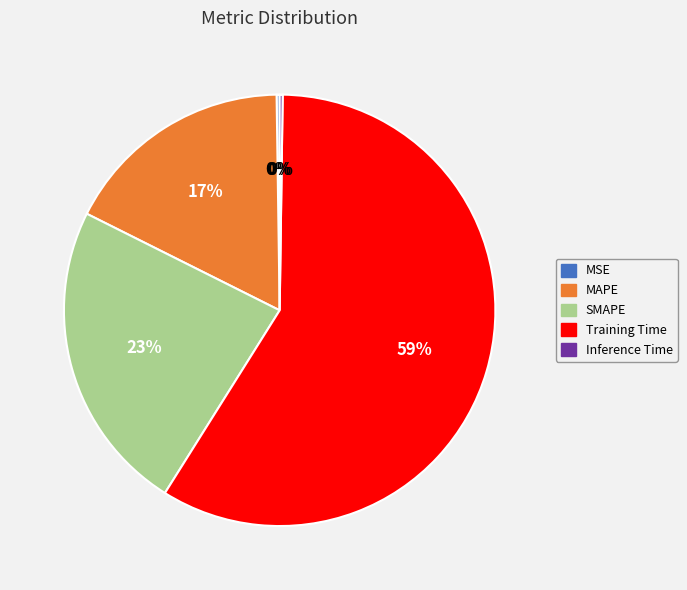

Approximately how many times larger is the value at SMAPE compared to Training Time?

0.4